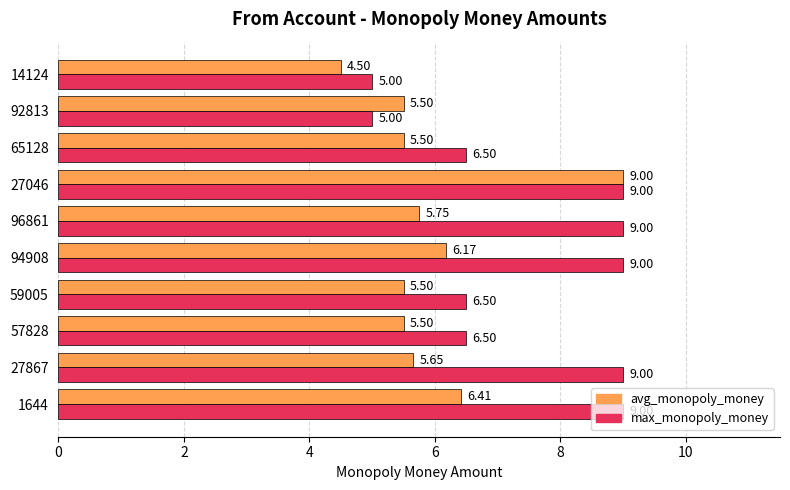

Rank the series at 92813 from lowest to highest value.

max_monopoly_money, avg_monopoly_money